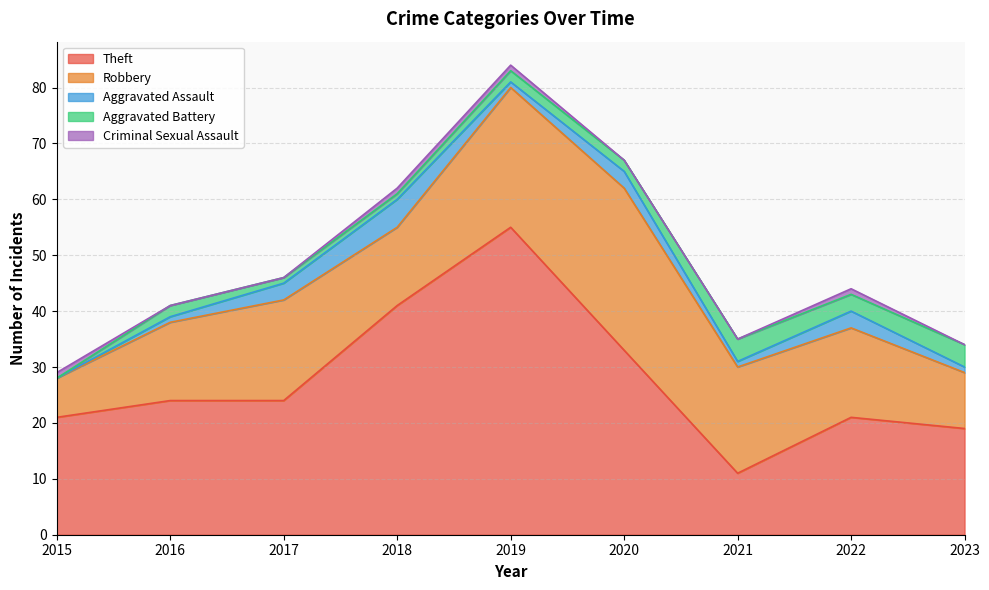

Which category has the lowest value in the Aggravated Battery series?

2015